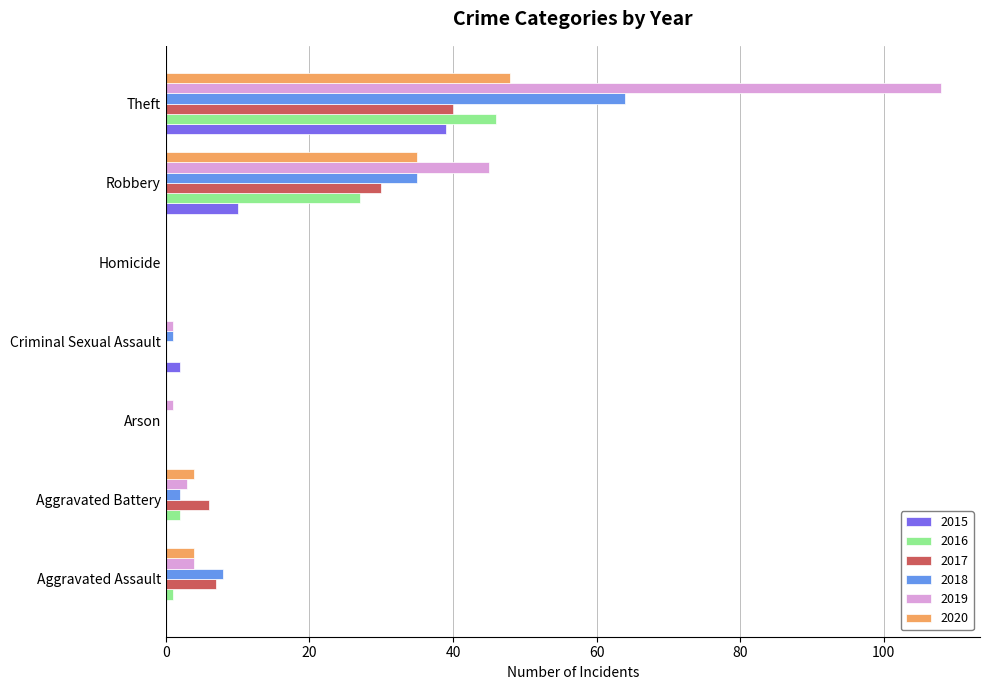

What are all the series names shown in the legend?

2015, 2016, 2017, 2018, 2019, 2020